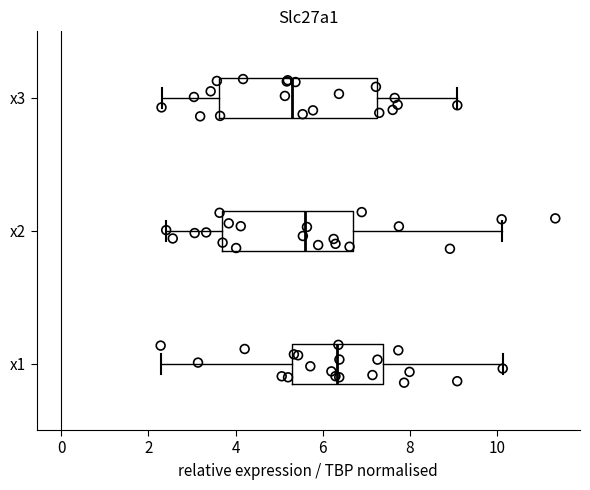

Reading bottom to top, read every box against the x-axis: the position of its median line, the range the box covers, and the ends of its whiskers. The values are not printed on the chart, so give them approximately, as read against the axis.

x1: median 6.4, box 5.4 to 7.4, whiskers 2.2 to 10.2
x2: median 5.6, box 3.6 to 6.6, whiskers 2.4 to 10.2
x3: median 5.2, box 3.6 to 7.2, whiskers 2.4 to 9.0